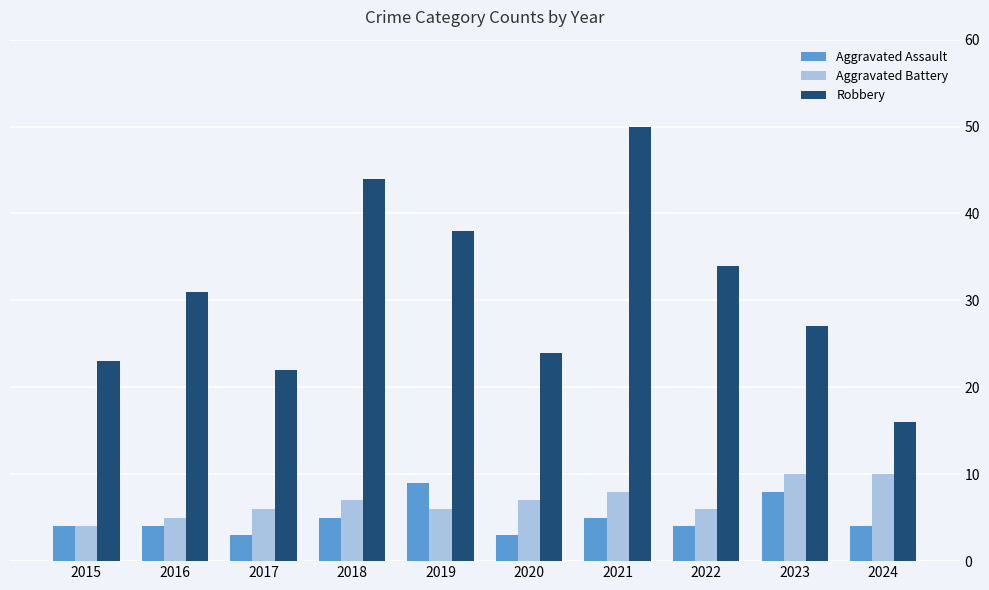

List the labels in order of Robbery value, smallest first.

2024, 2017, 2015, 2020, 2023, 2016, 2022, 2019, 2018, 2021